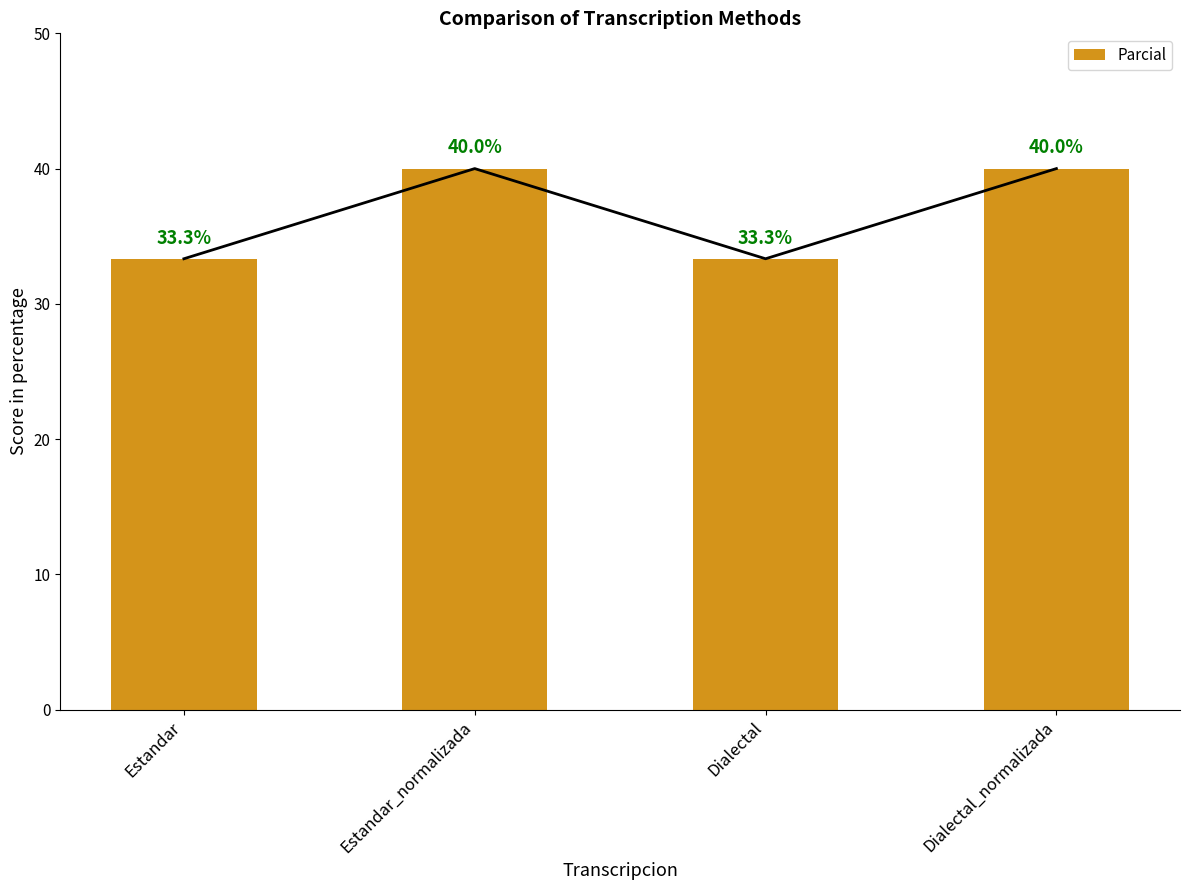

What is the maximum value shown in the chart?

40.0